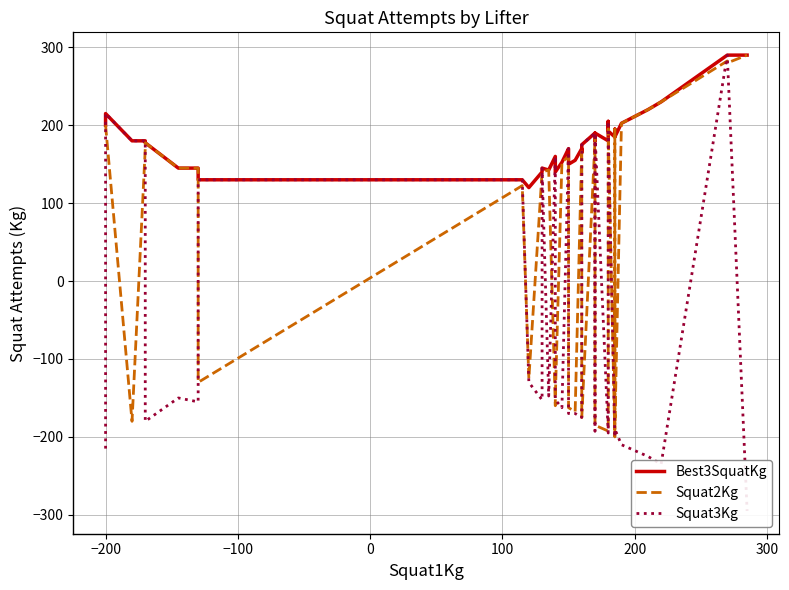

What is the value of the Squat2Kg point at the 8th from the left?

-130.0